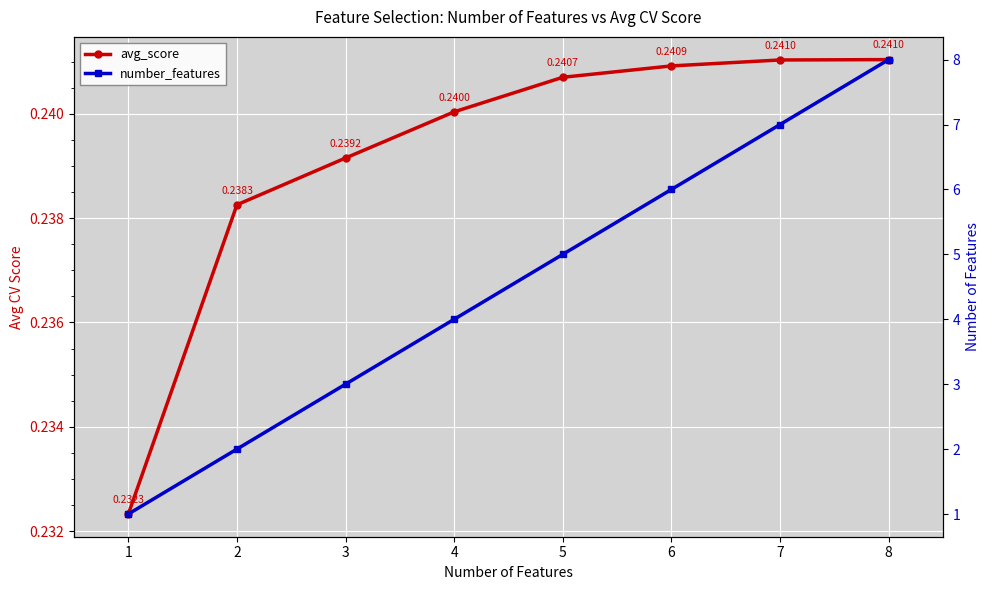

Is this an area chart (filled region under the line)?

No